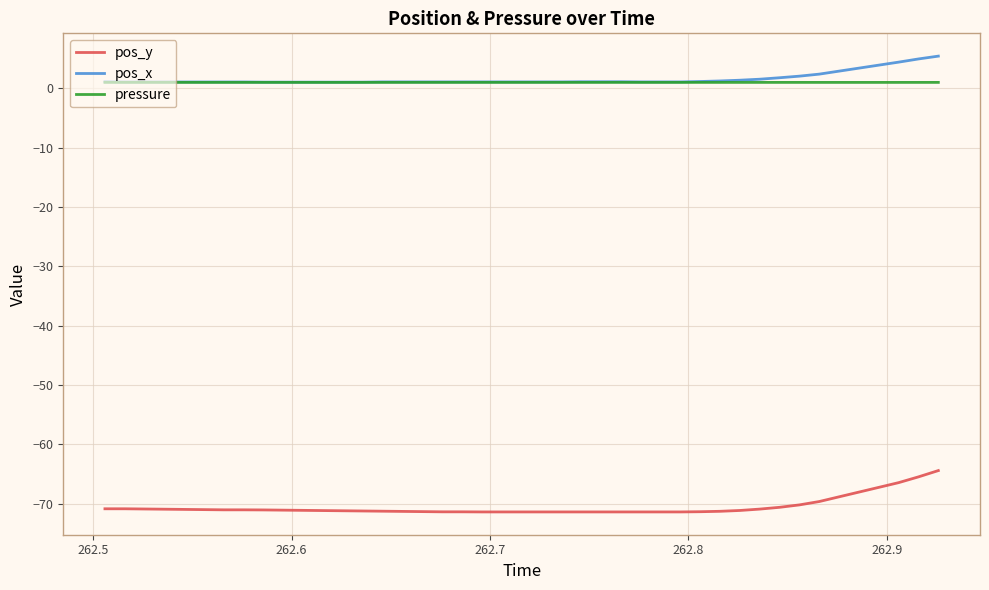

True or false: pos_y and pressure intersect in this chart.

False